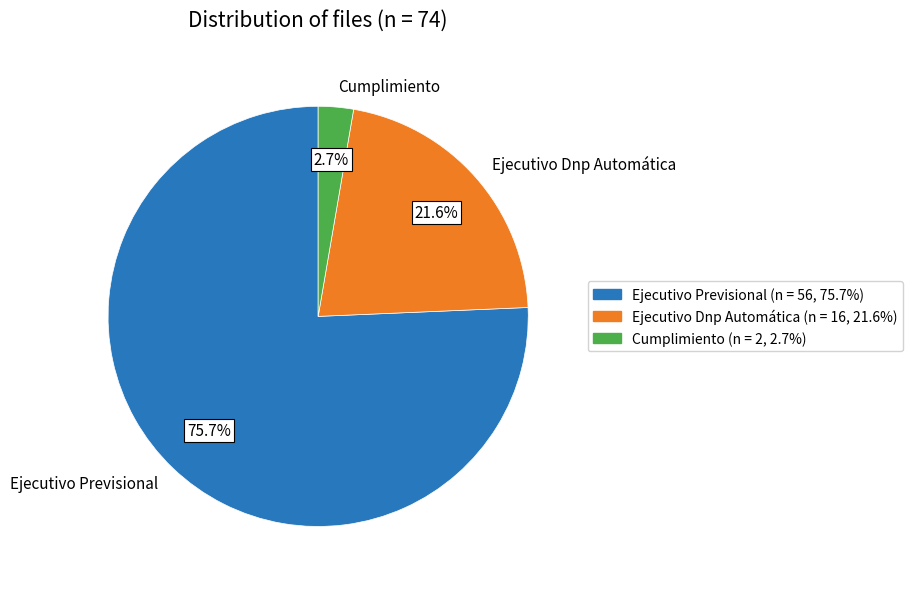

Which category accounts for the majority?

Ejecutivo Previsional